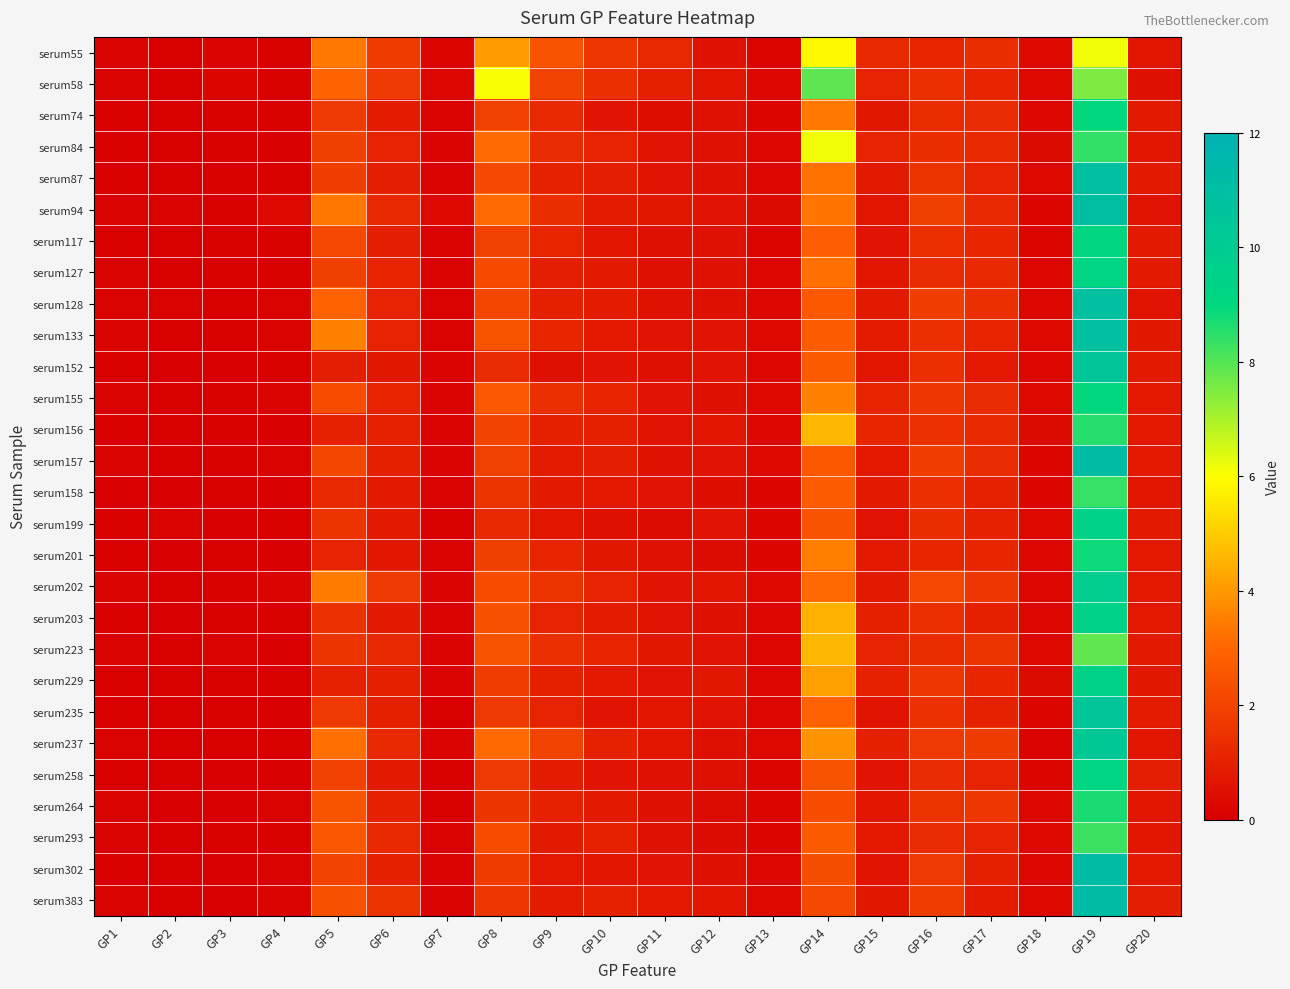

At which category is the sum across all series the highest?

GP19